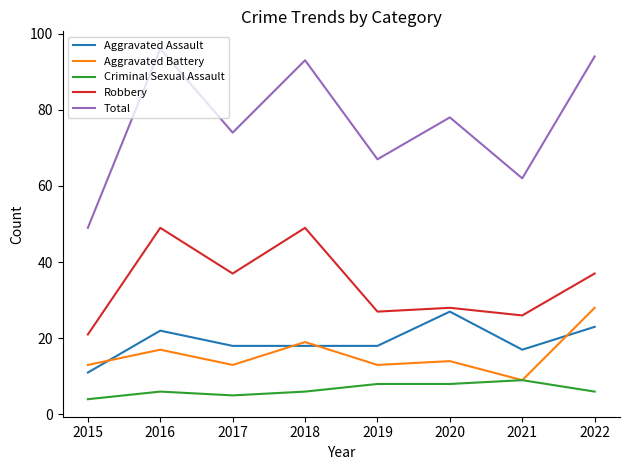

Reading right to left, transcribe all the data shown in this chart.

Aggravated Assault: 2022=23	2021=17	2020=27	2019=18	2018=18	2017=18	2016=22	2015=11
Aggravated Battery: 2022=28	2021=9	2020=14	2019=13	2018=19	2017=13	2016=17	2015=13
Criminal Sexual Assault: 2022=6	2021=9	2020=8	2019=8	2018=6	2017=5	2016=6	2015=4
Robbery: 2022=37	2021=26	2020=28	2019=27	2018=49	2017=37	2016=49	2015=21
Total: 2022=94	2021=62	2020=78	2019=67	2018=93	2017=74	2016=96	2015=49